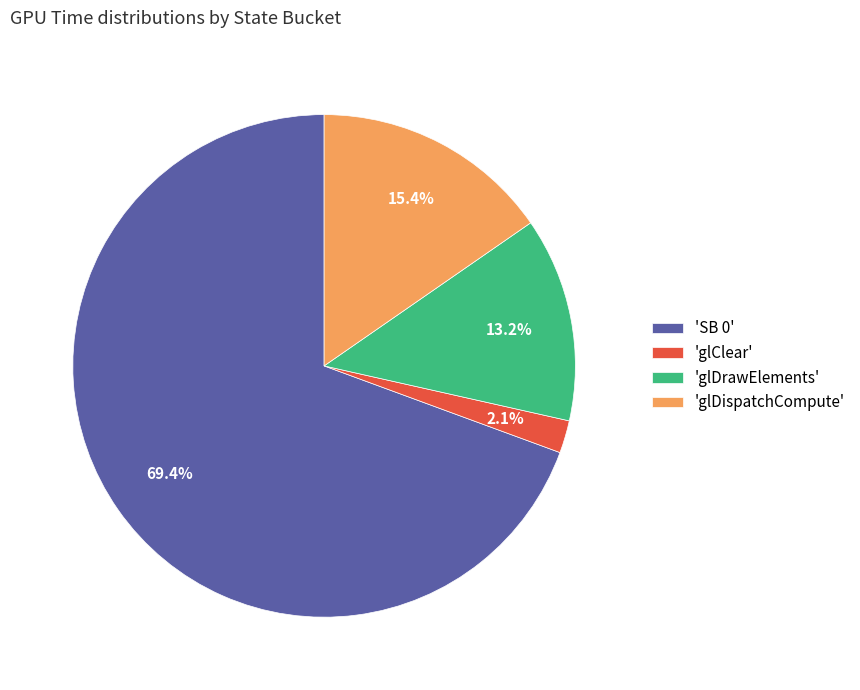

Between 'glClear' and 'SB 0', which is larger?

'SB 0'